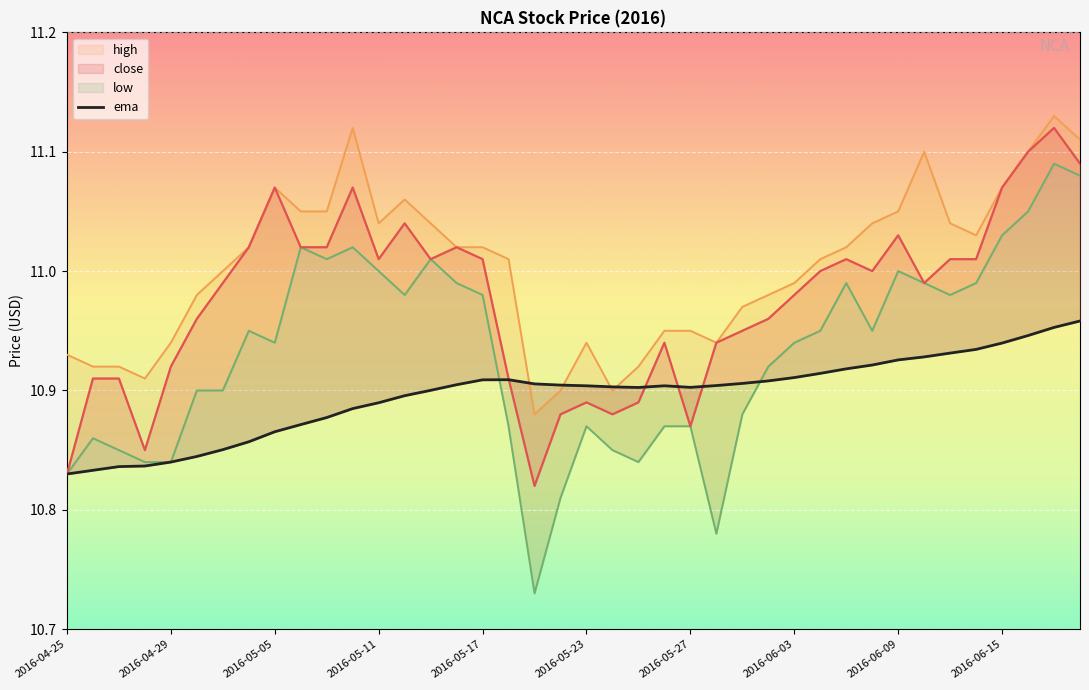

True or false: close and high intersect in this chart.

False